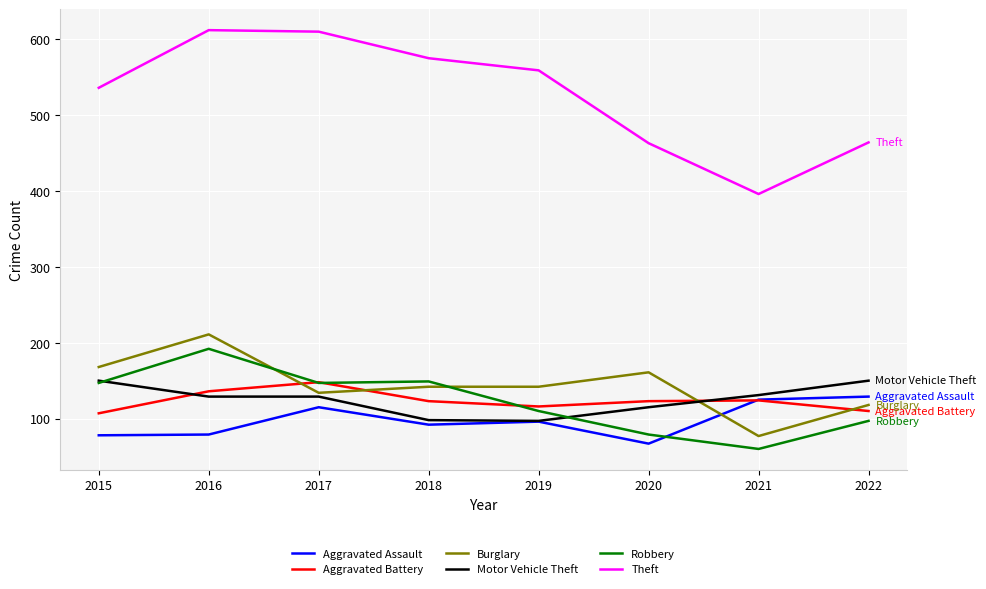

How many values in the Motor Vehicle Theft series are below 129?

3